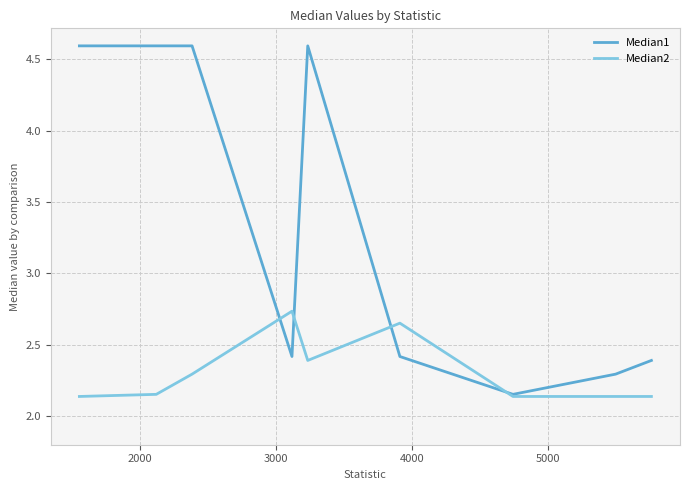

Which series ends up on top after the final intersection of Median1 and Median2?

Median1